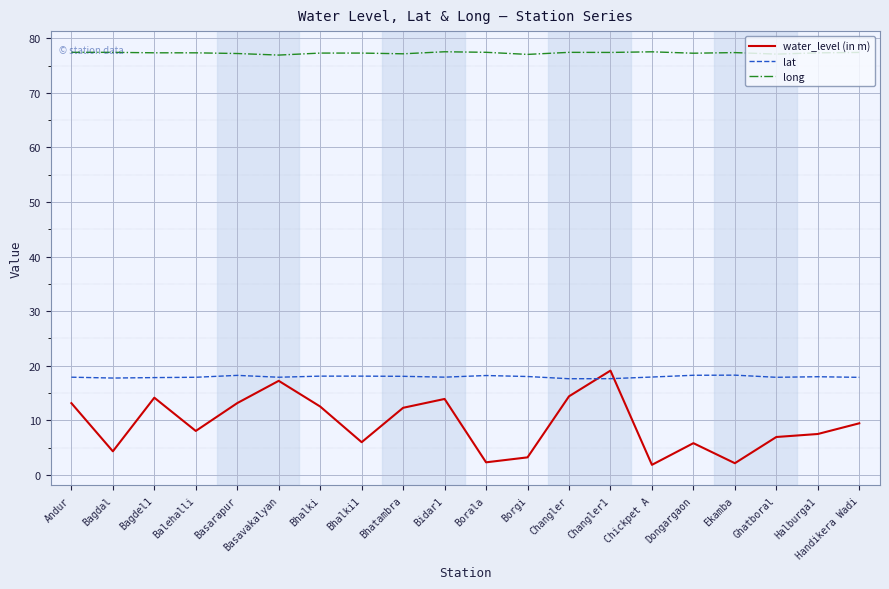

What are all the series names shown in the legend?

water_level (in m), lat, long